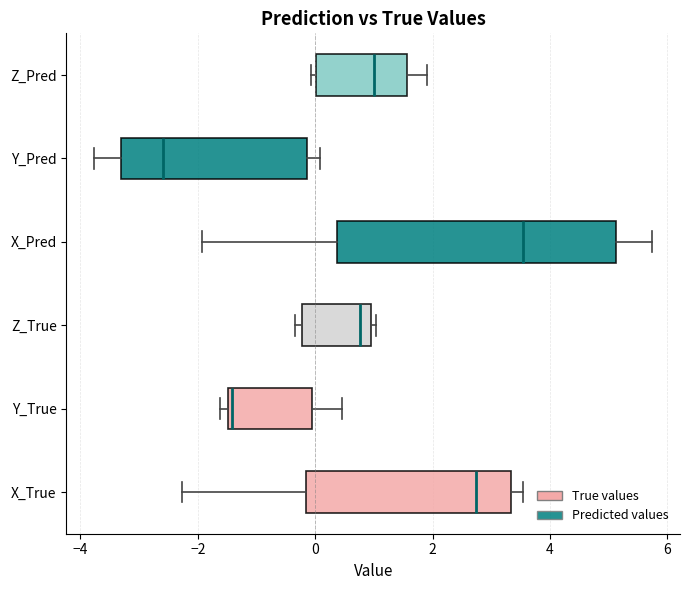

Where does the right whisker of the box for Y_Pred end on the x-axis? The values are not printed on the chart, so give them approximately, as read against the axis.

0.0